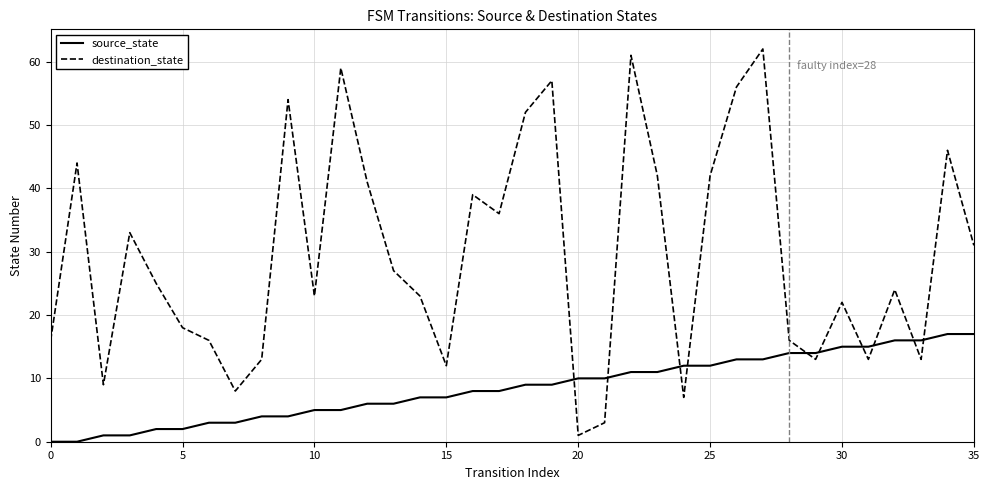

Rank the series by their average value, from highest to lowest.

destination_state, source_state